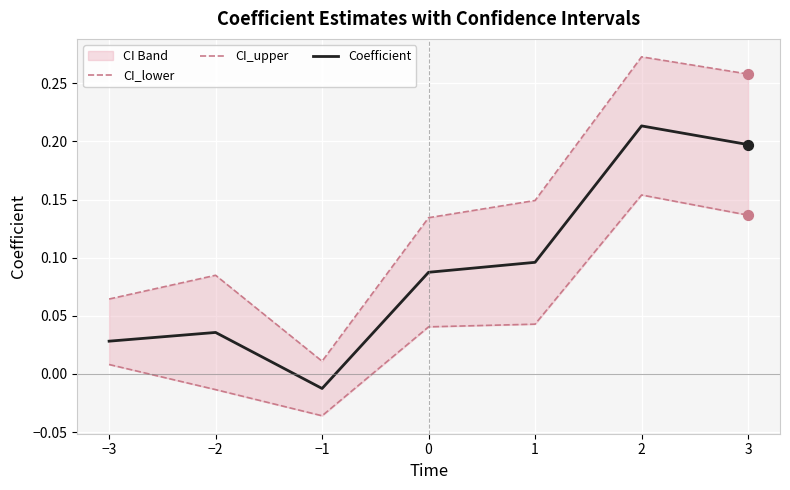

Which series has the widest spread of Y values?

CI_upper